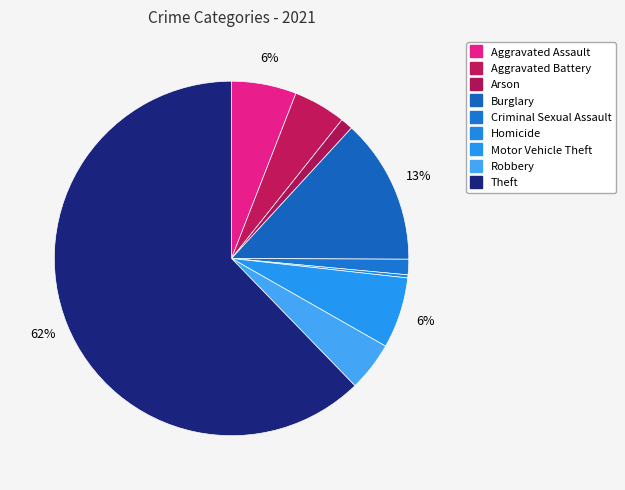

What is the largest slice in the pie chart?

Theft